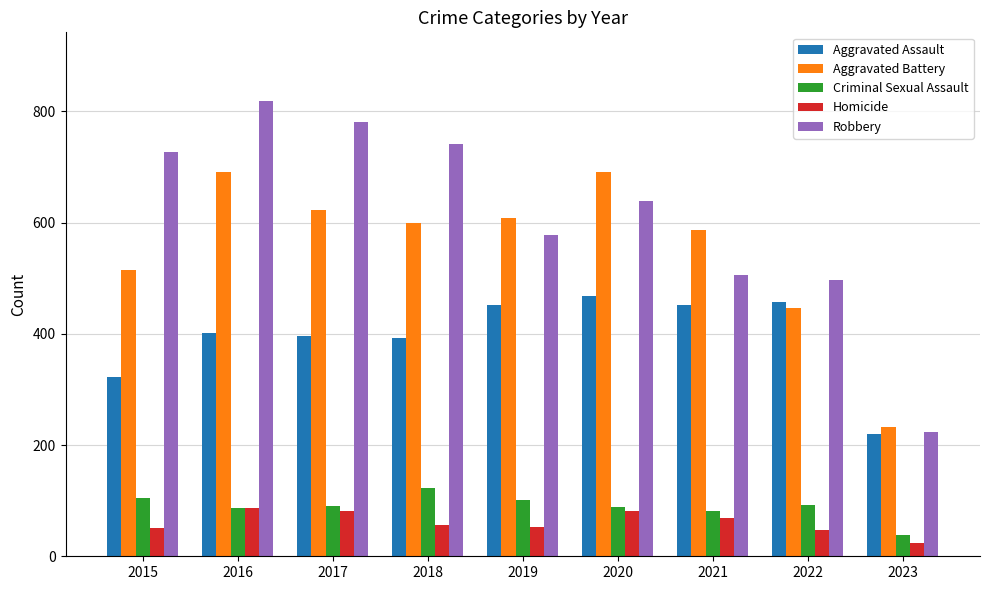

How many bars are there in each group?

5